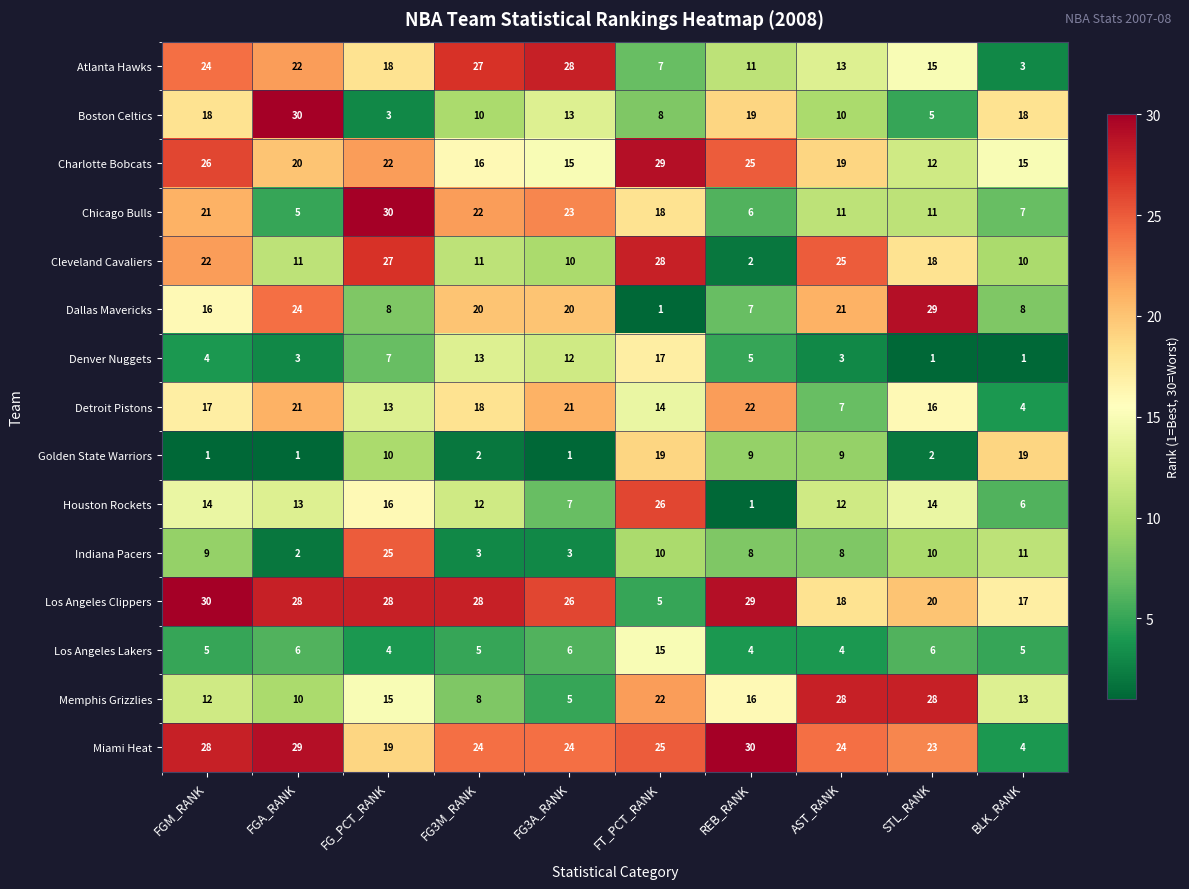

What is the difference between the maximum and minimum values in the Denver Nuggets series?

16